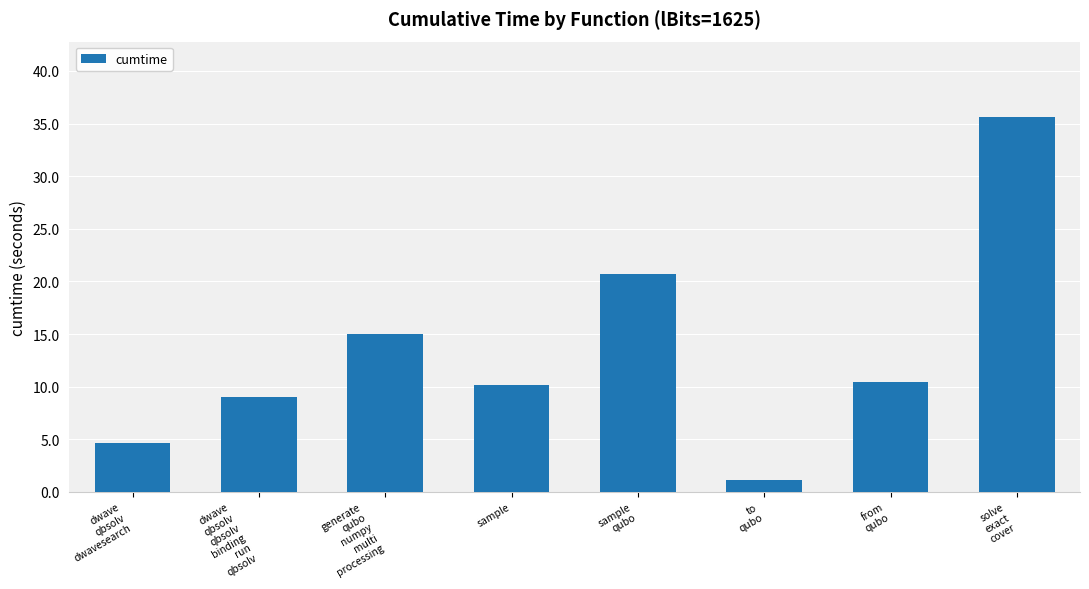

What is the maximum value shown in the chart?

35.7